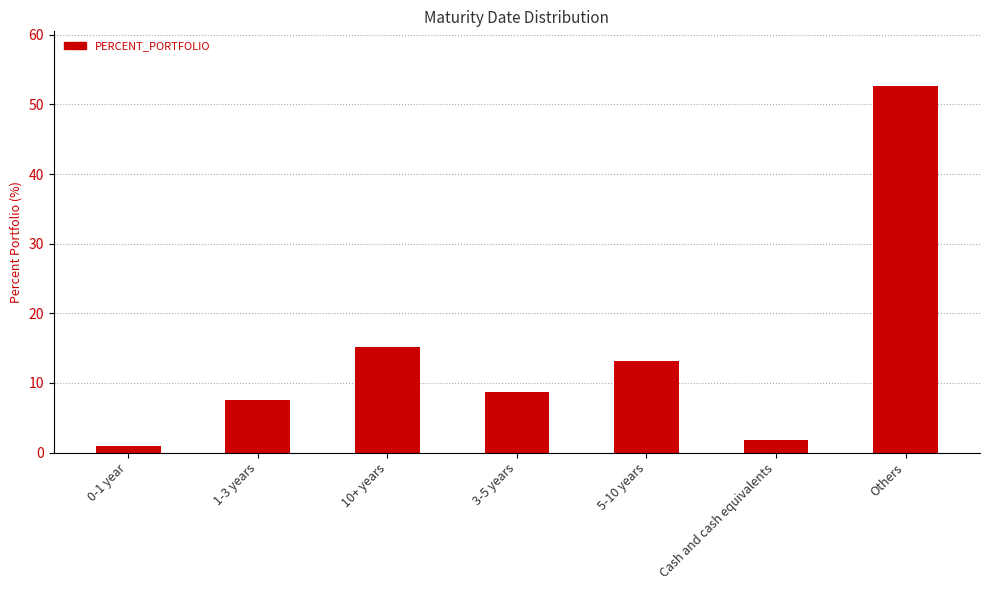

What is the value of the 7th bar from the left?

52.6